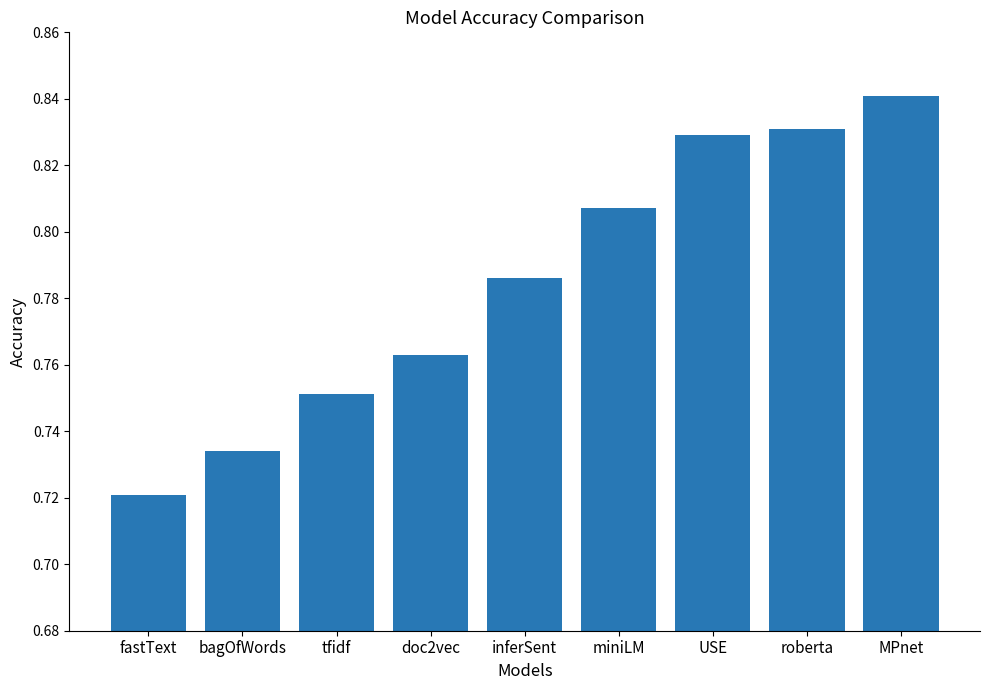

Is it true that the value at USE is 1.4?

False